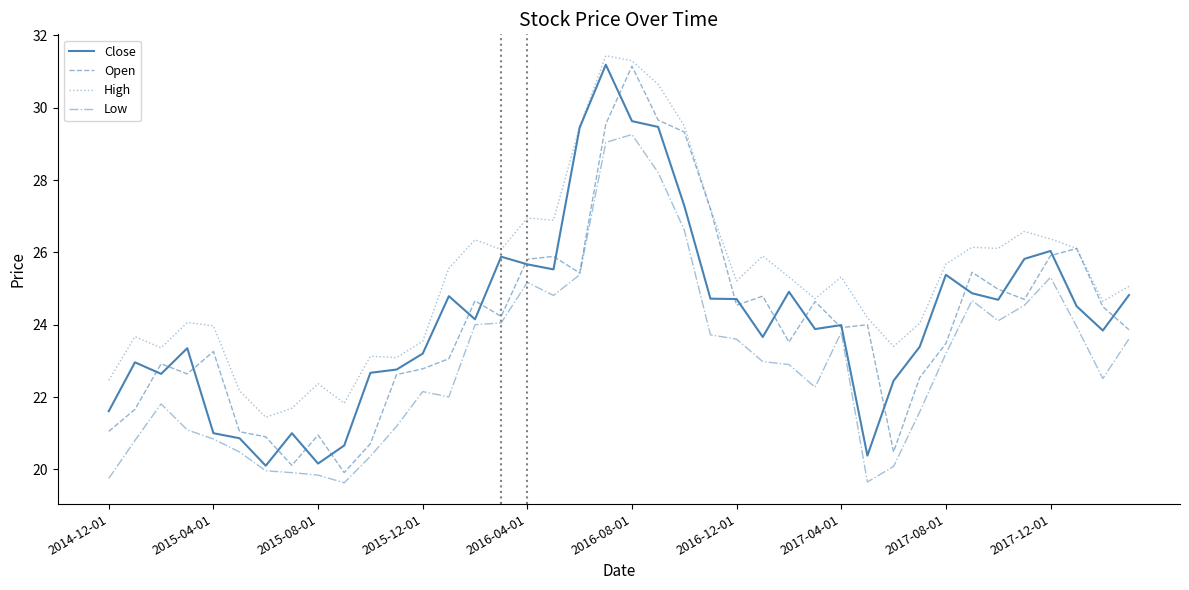

True or false: Close has more than 1 points higher than both neighbors.

True